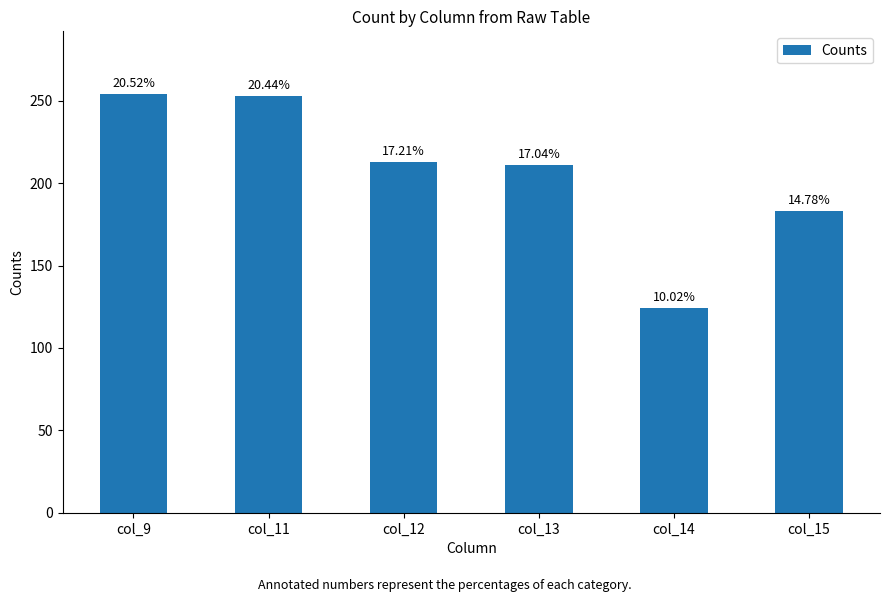

Reading left to right, list all the values displayed in this chart.

254	253	213	211	124	183